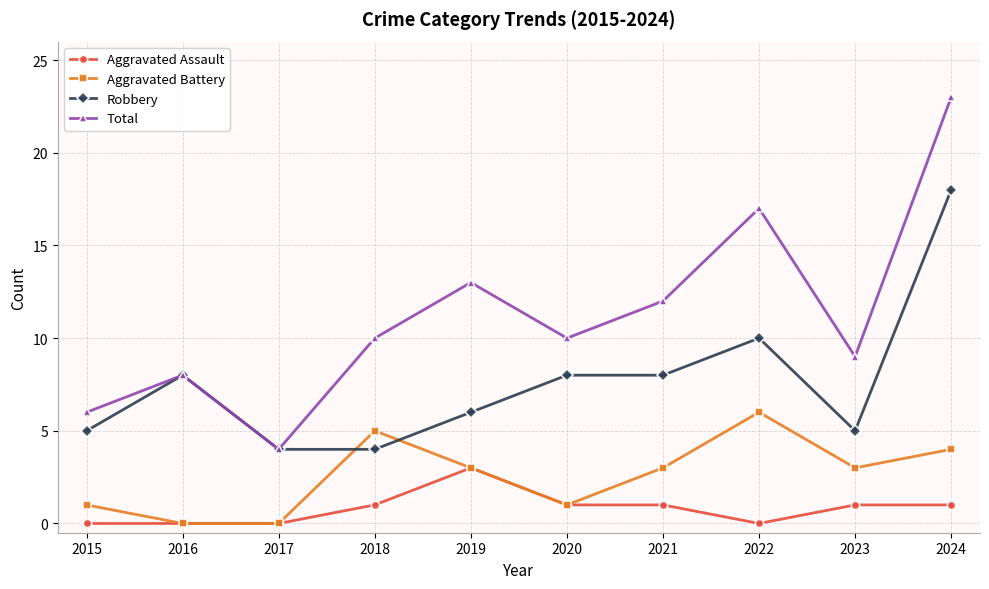

Where is Total nearest to the value 13?

2019